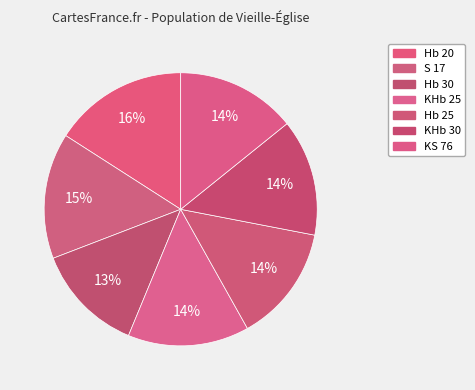

Count the number of slices in the pie.

7